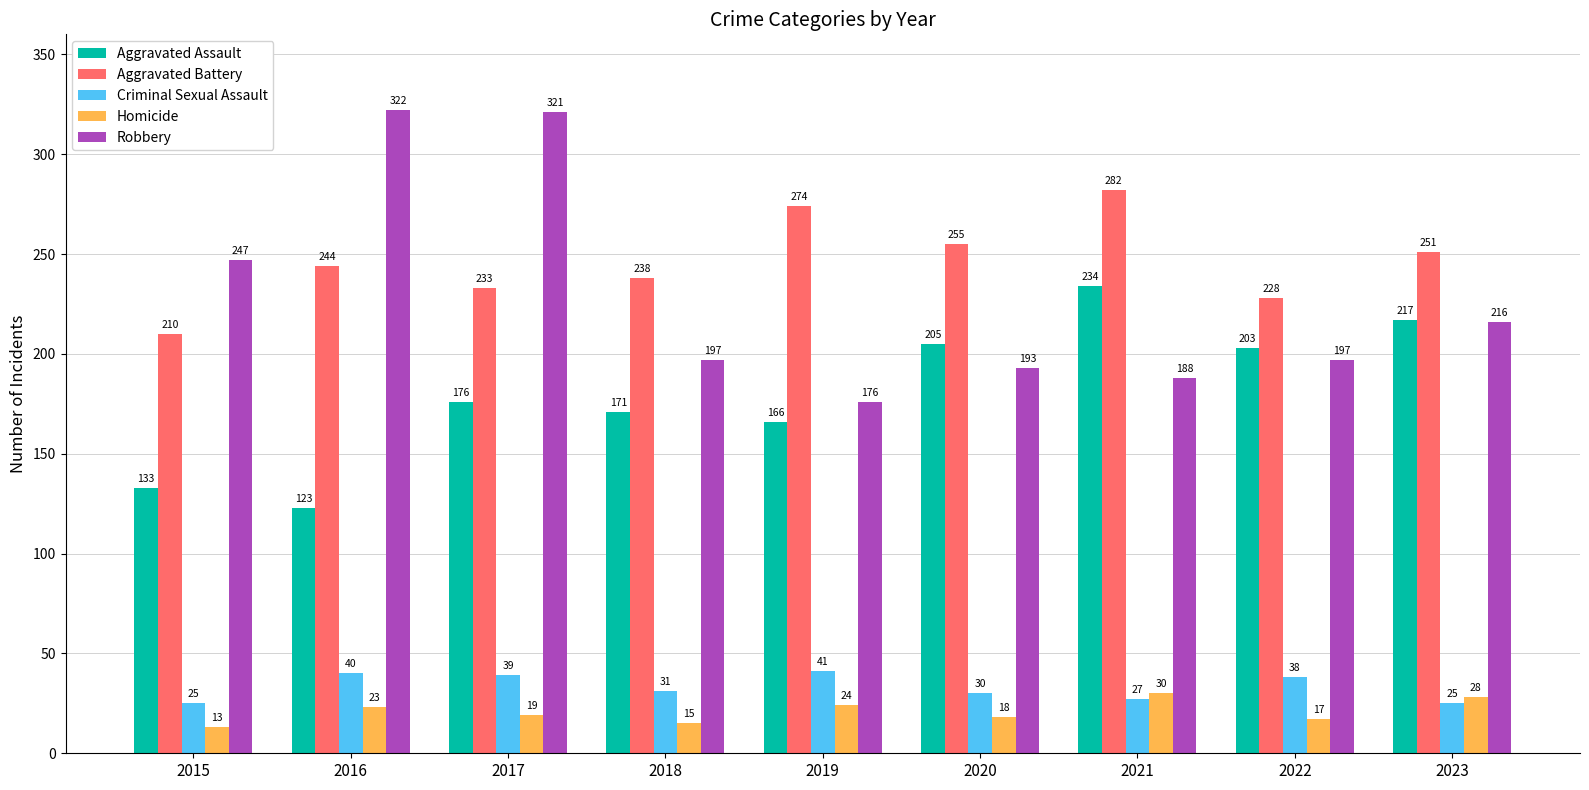

Reading left to right, what are all the values shown in this chart?

Aggravated Assault: 133	123	176	171	166	205	234	203	217
Aggravated Battery: 210	244	233	238	274	255	282	228	251
Criminal Sexual Assault: 25	40	39	31	41	30	27	38	25
Homicide: 13	23	19	15	24	18	30	17	28
Robbery: 247	322	321	197	176	193	188	197	216